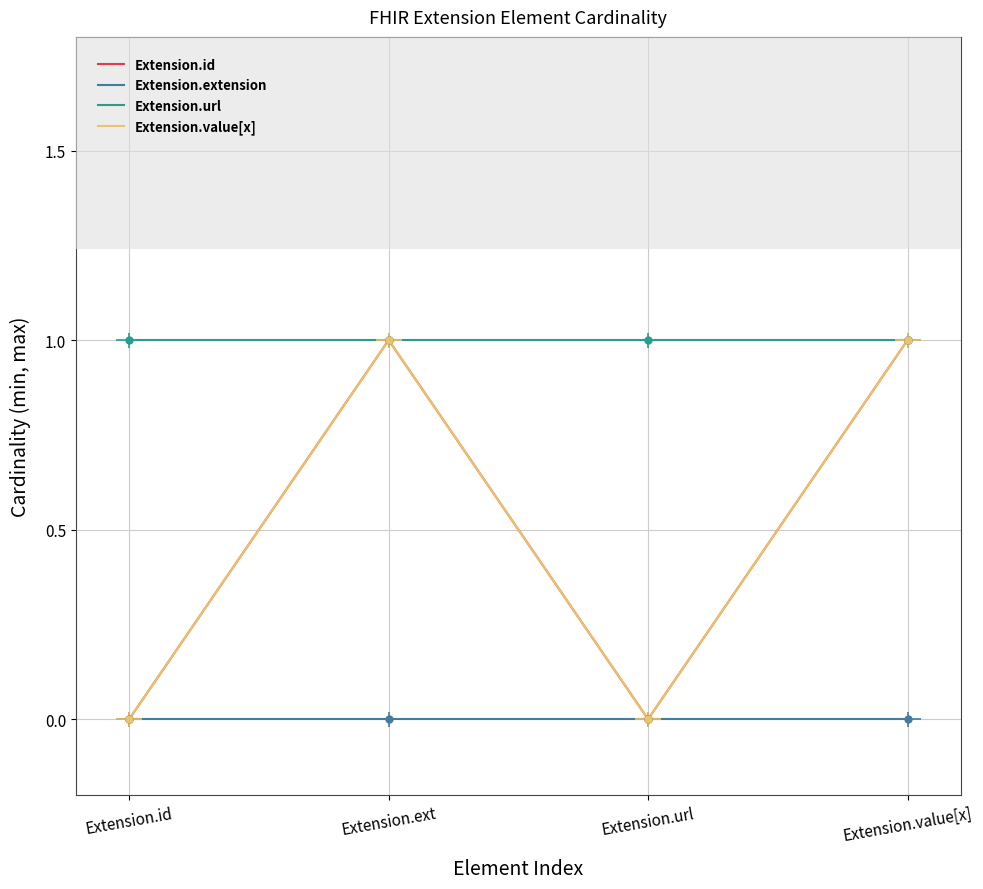

Which series has the largest total across all categories?

Extension.url